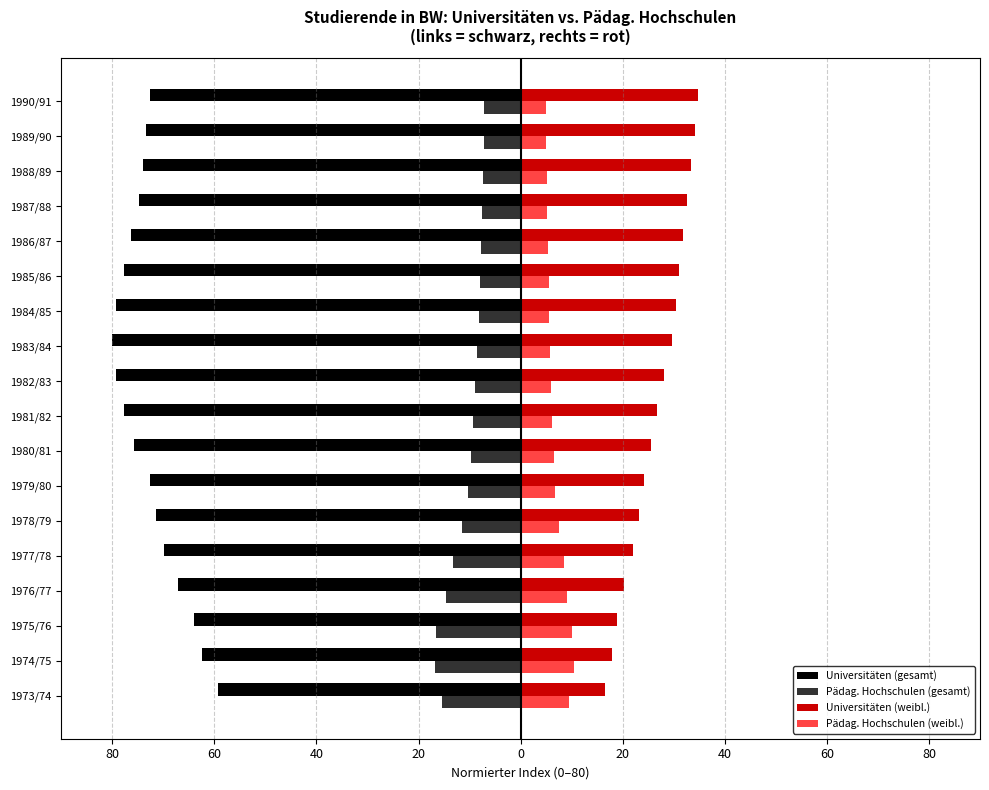

Which series has the largest range (max minus min)?

Universitäten (gesamt)